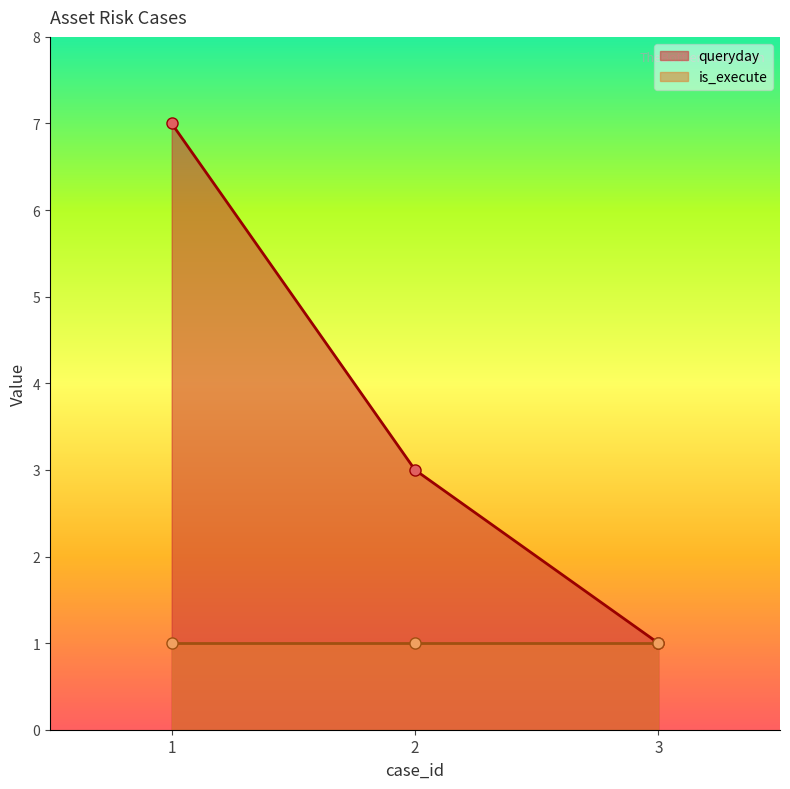

Which label corresponds to the largest value in the chart?

1